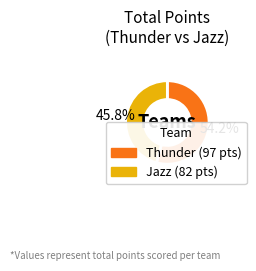

To the nearest percent, what is the average slice percentage?

50%